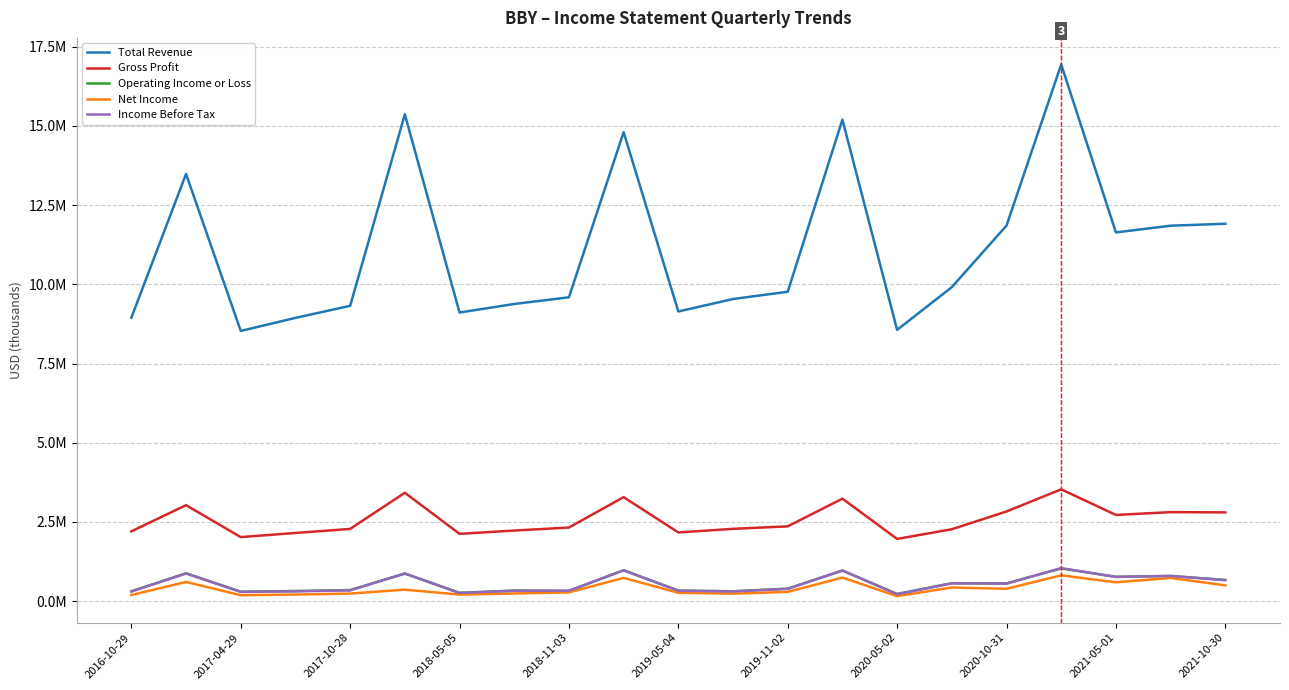

Does the chart have visible grid lines?

Yes